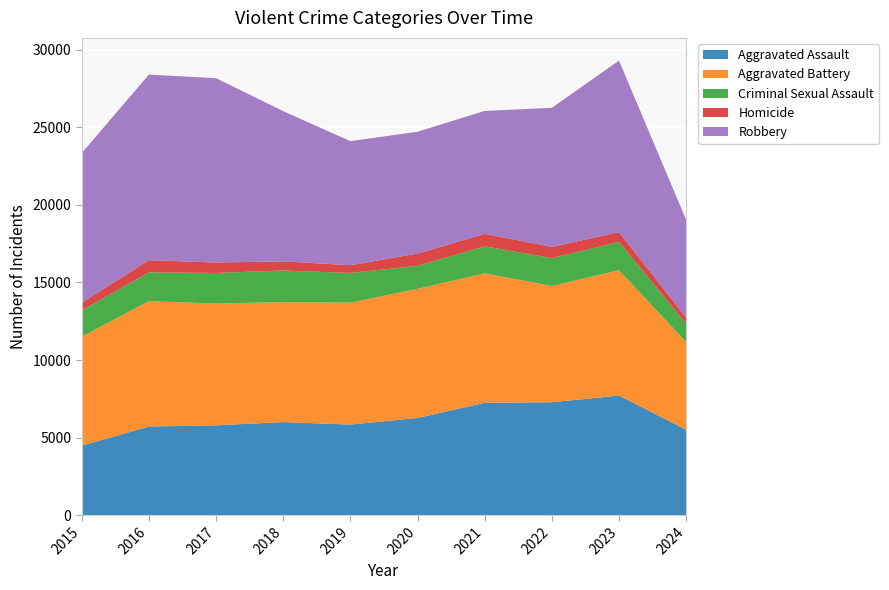

Reading right to left, list all the values displayed in this chart.

Aggravated Assault: 5508	7710	7280	7242	6265	5841	6002	5793	5713	4480
Aggravated Battery: 5651	8077	7491	8347	8320	7858	7735	7845	8086	7019
Criminal Sexual Assault: 1180	1831	1799	1741	1487	1914	2033	1976	1851	1703
Homicide: 404	626	724	804	787	499	588	672	786	496
Robbery: 6291	11053	8963	7920	7855	7995	9681	11880	11960	9638